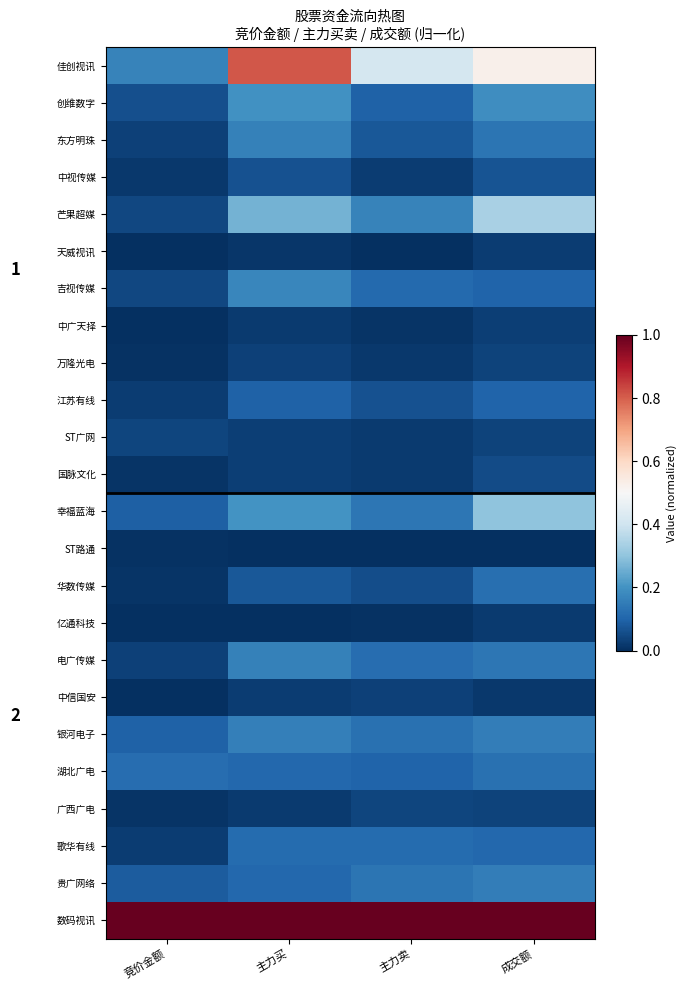

At how many categories does at least one series exceed 0?

4